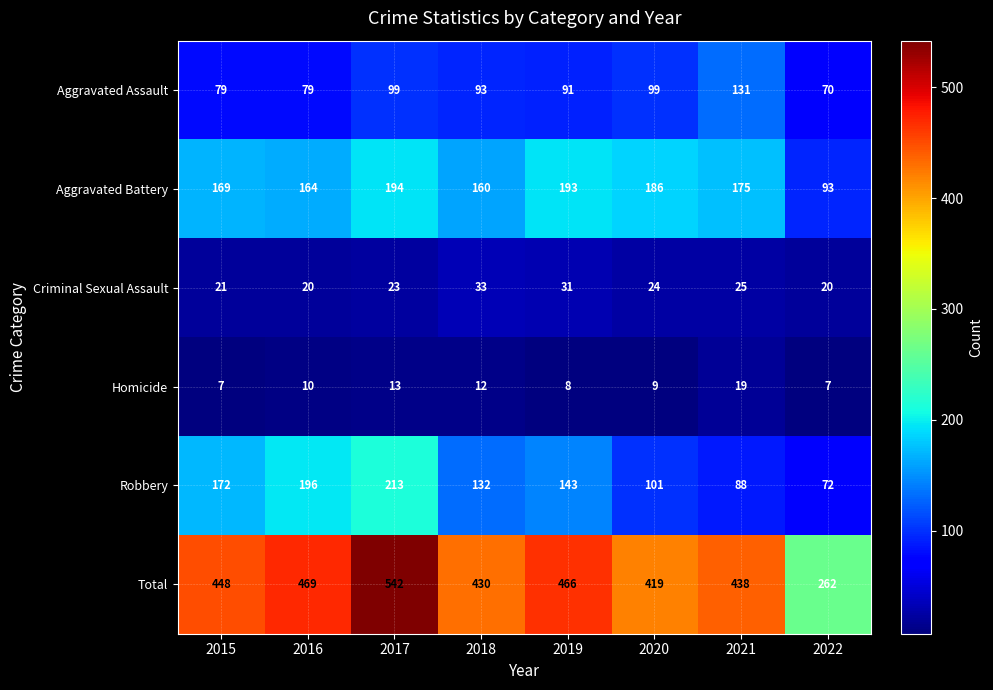

List the series in order of their peak value, lowest first.

Homicide, Criminal Sexual Assault, Aggravated Assault, Aggravated Battery, Robbery, Total